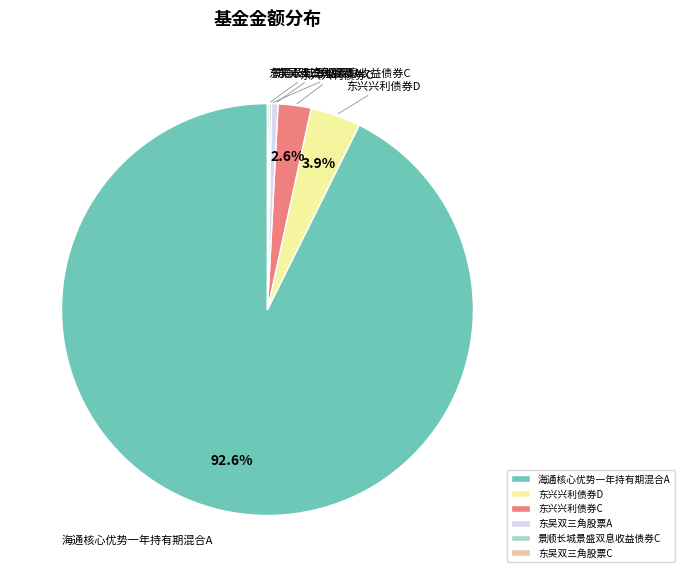

Combined, do 东兴兴利债券D and 东兴兴利债券C account for over 50%?

No